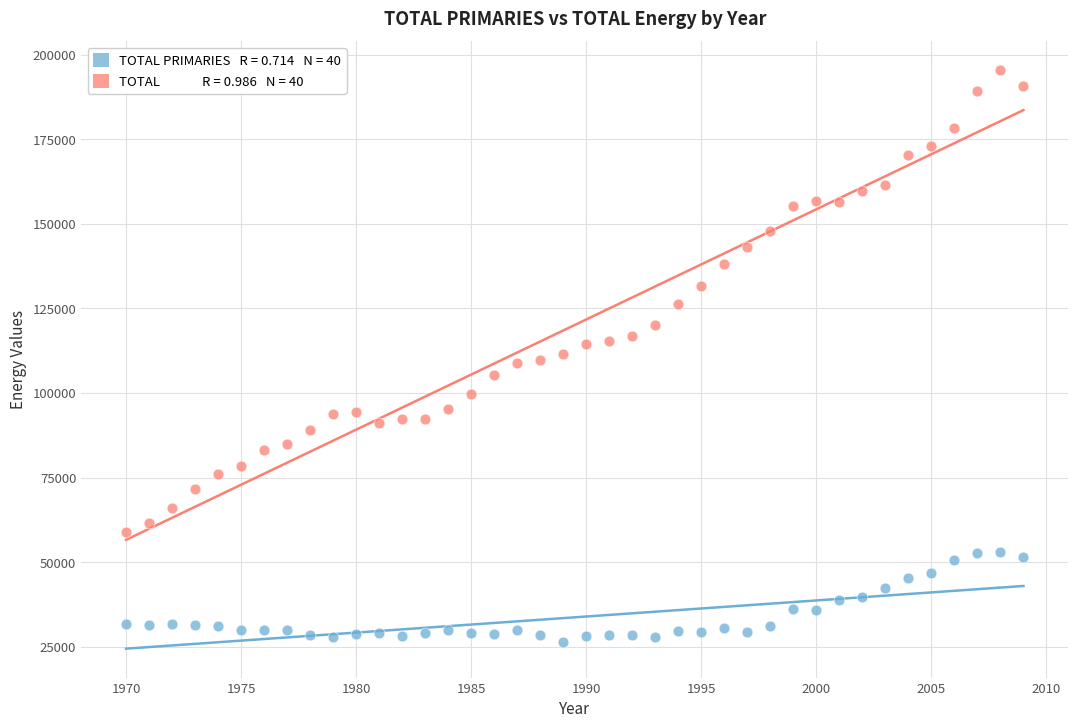

Across all data points, what is the range of X values (max minus min)?

39.0